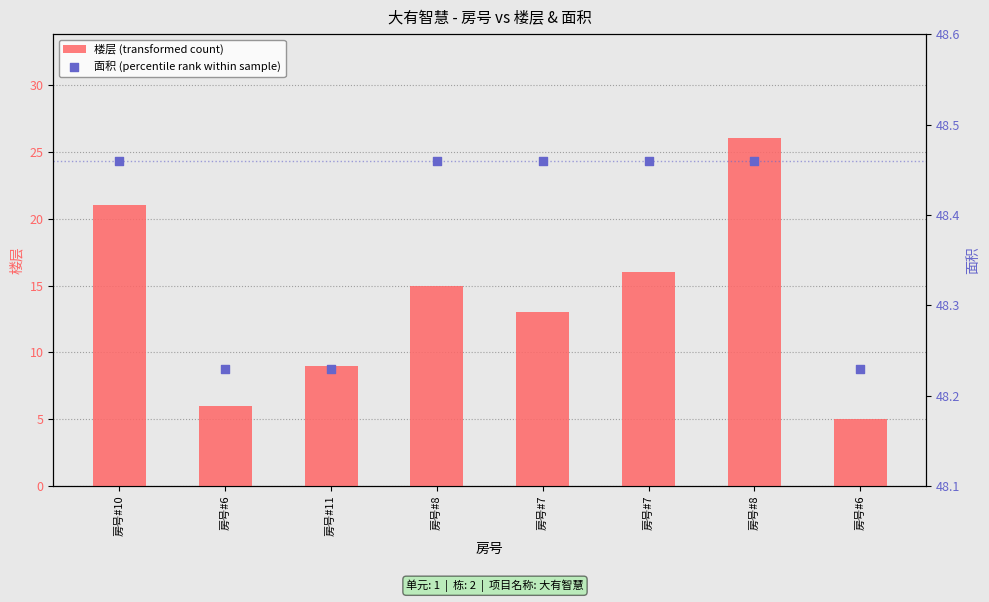

What is the total value across all series at 房号#6?

54.2